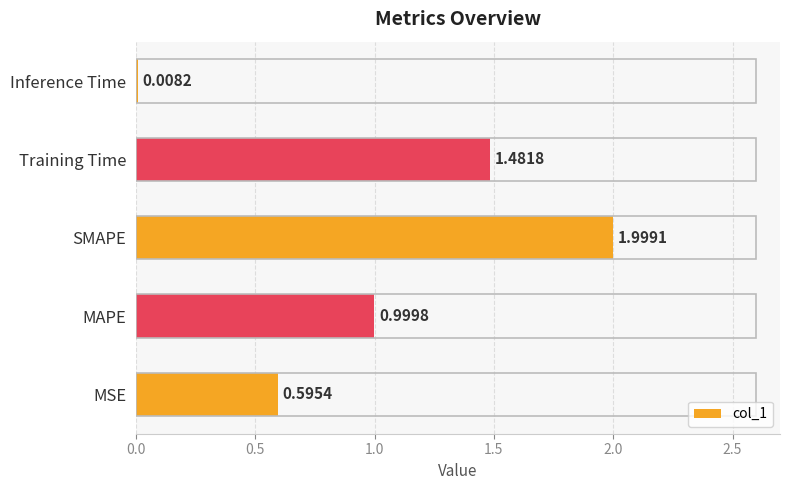

What is the difference between the values at Training Time and MAPE?

0.5